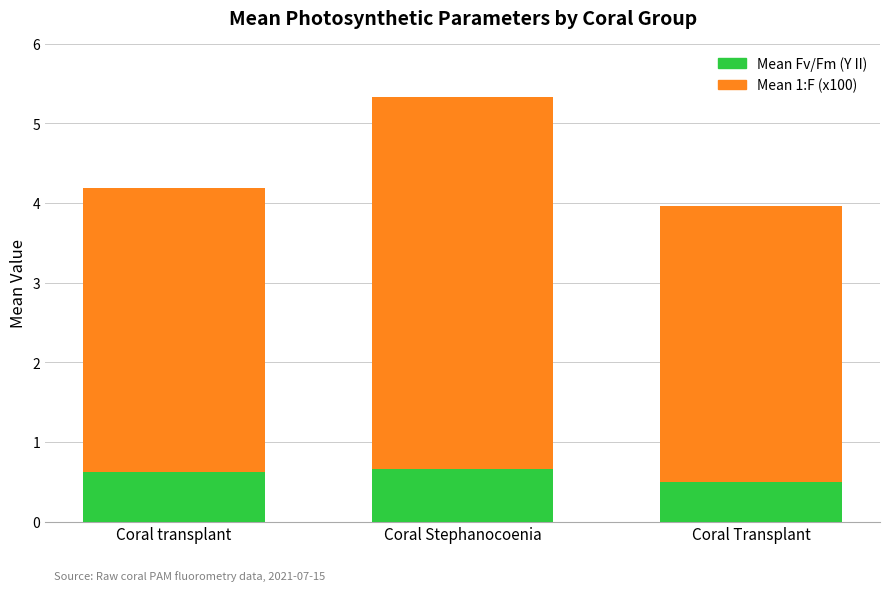

What is the value of the Mean Fv/Fm (Y II) bar at the 1st from the left?

0.6